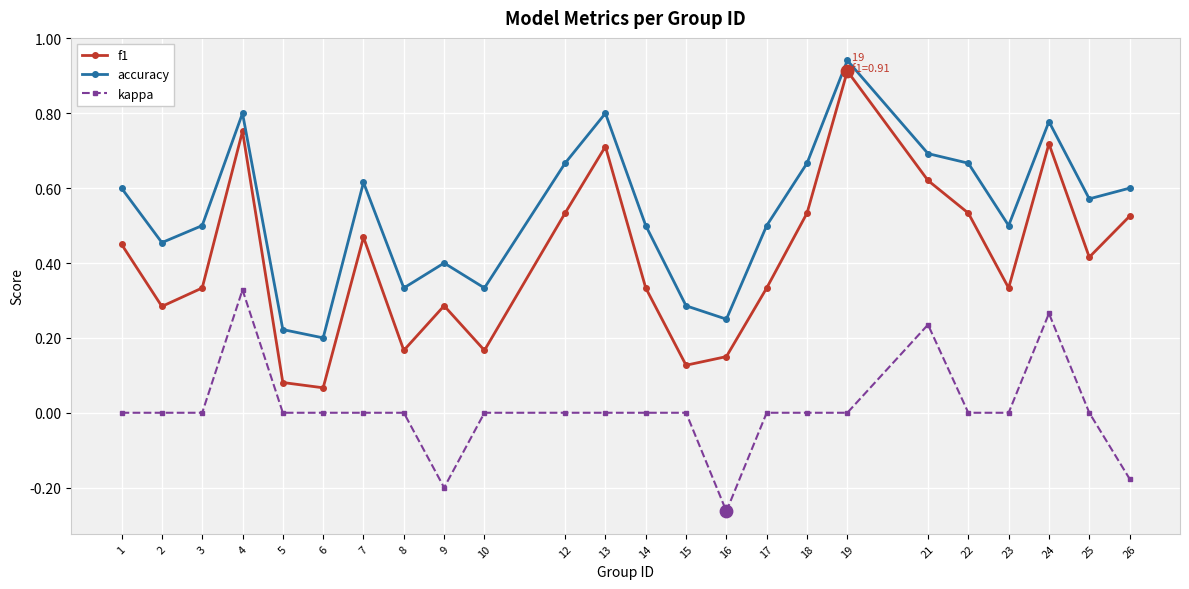

Which series has the largest total across all categories?

accuracy